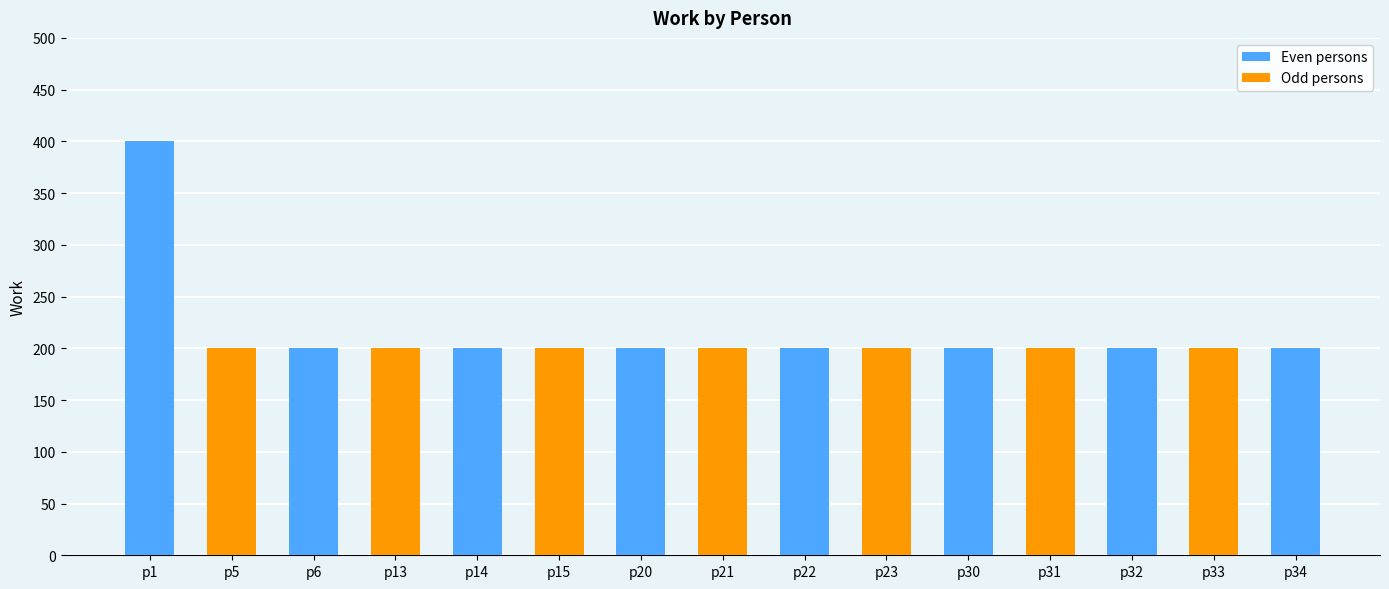

Which label corresponds to the largest value in the chart?

p1